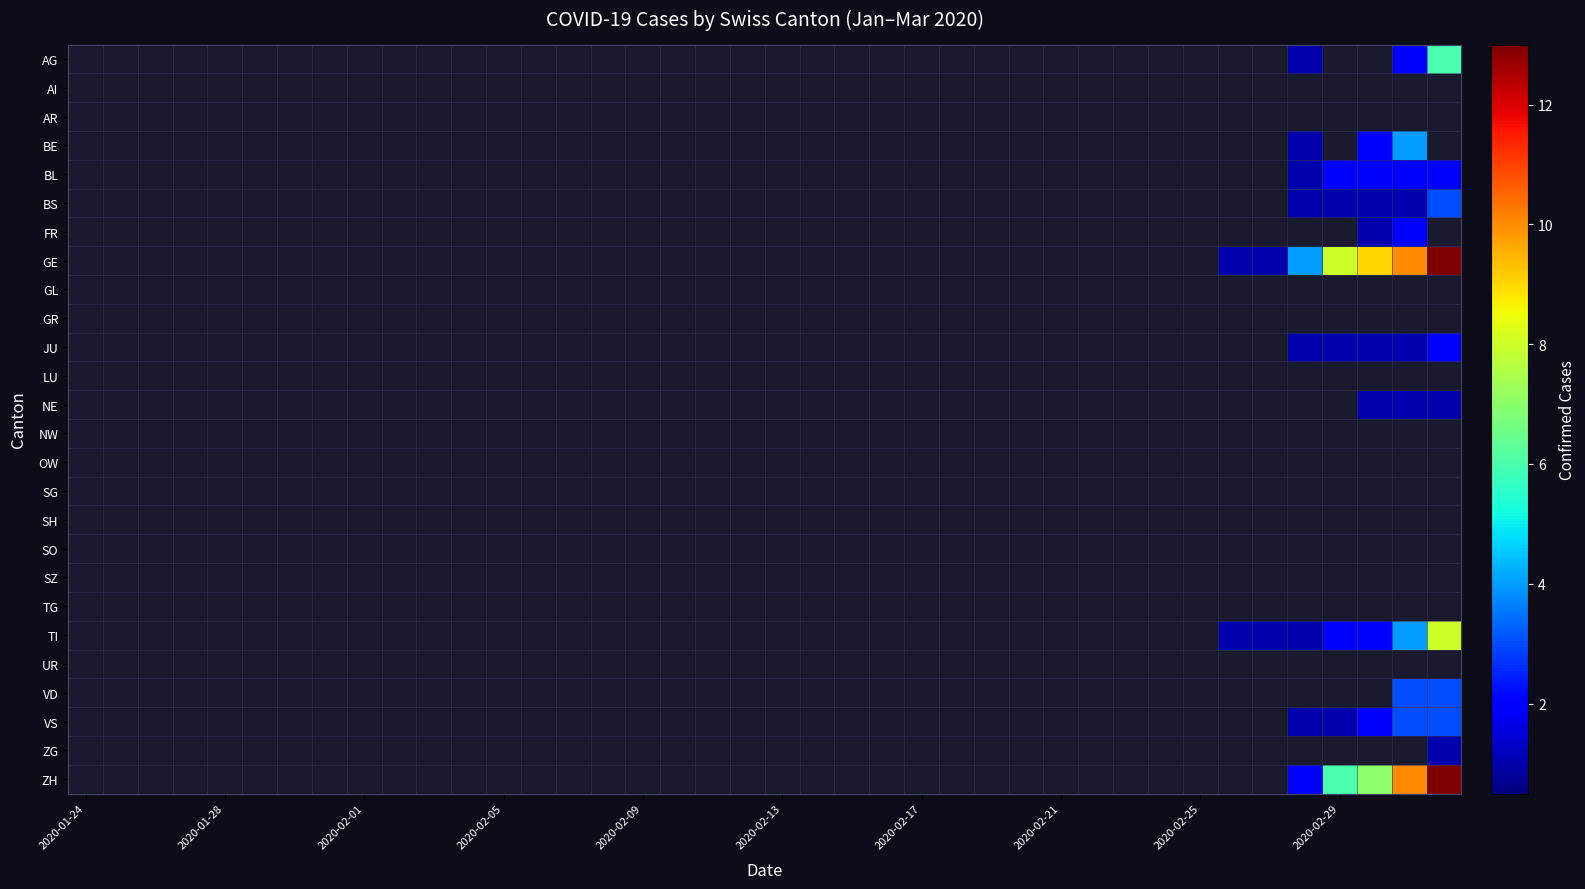

What is the greatest value displayed?

13